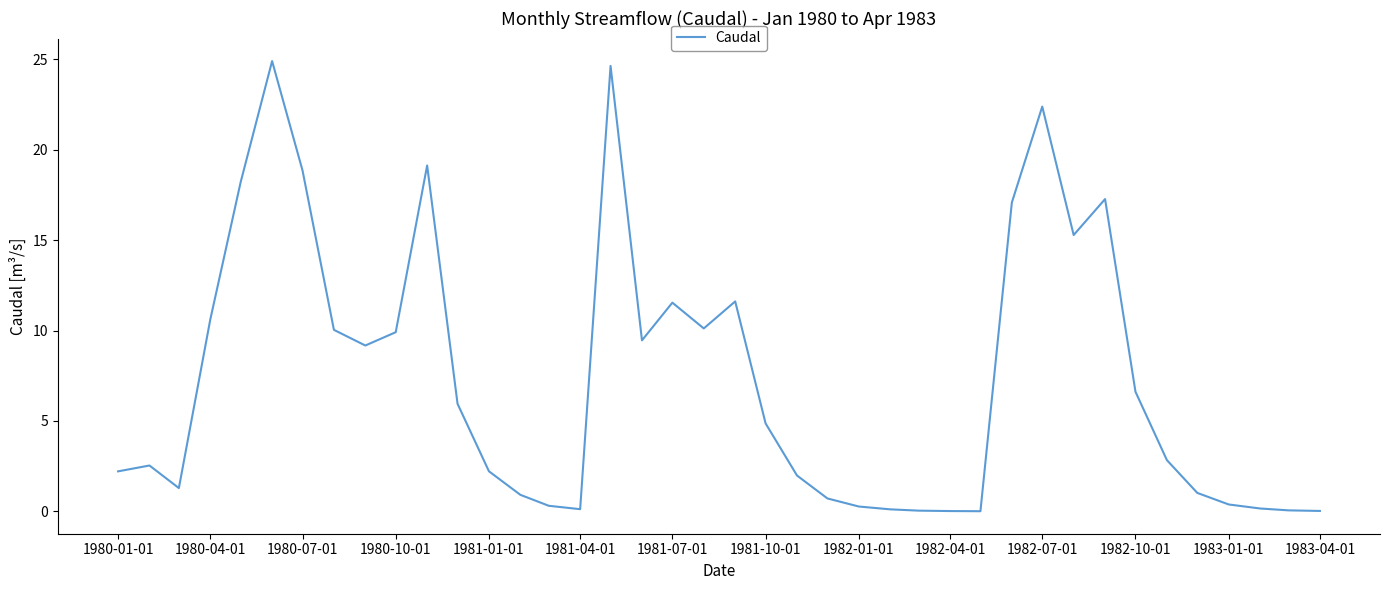

What is the maximum value shown in the chart?

24.9